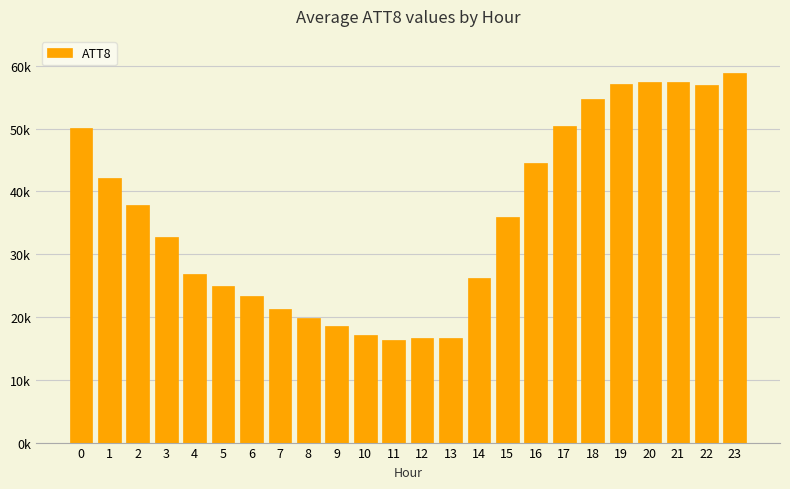

Are the bars horizontal?

No